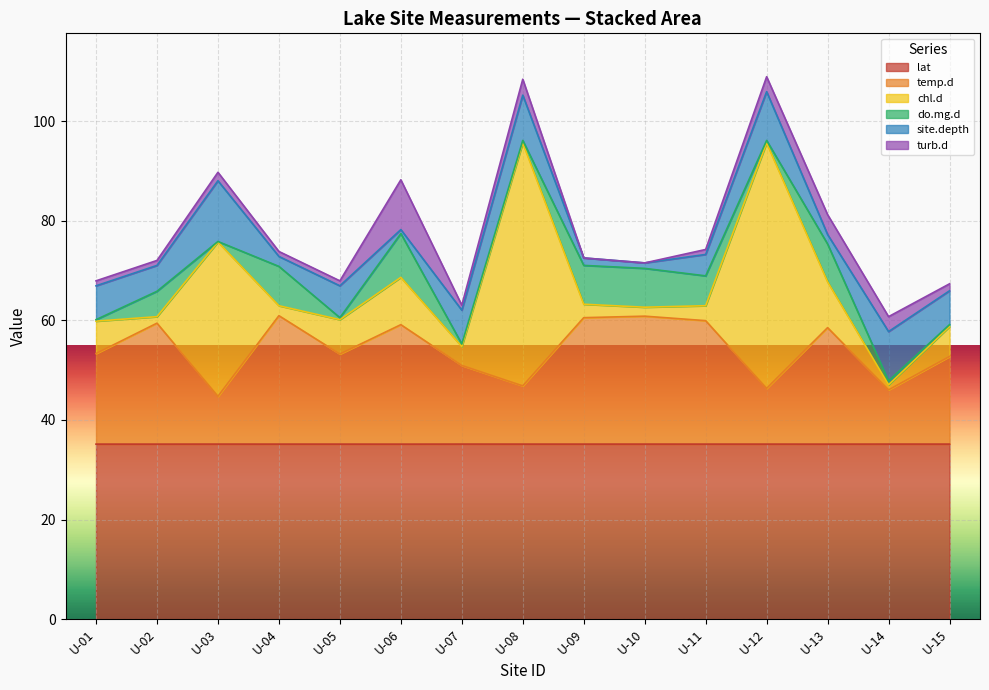

At U-11, list the series in order from smallest to largest.

turb.d, chl.d, site.depth, do.mg.d, temp.d, lat